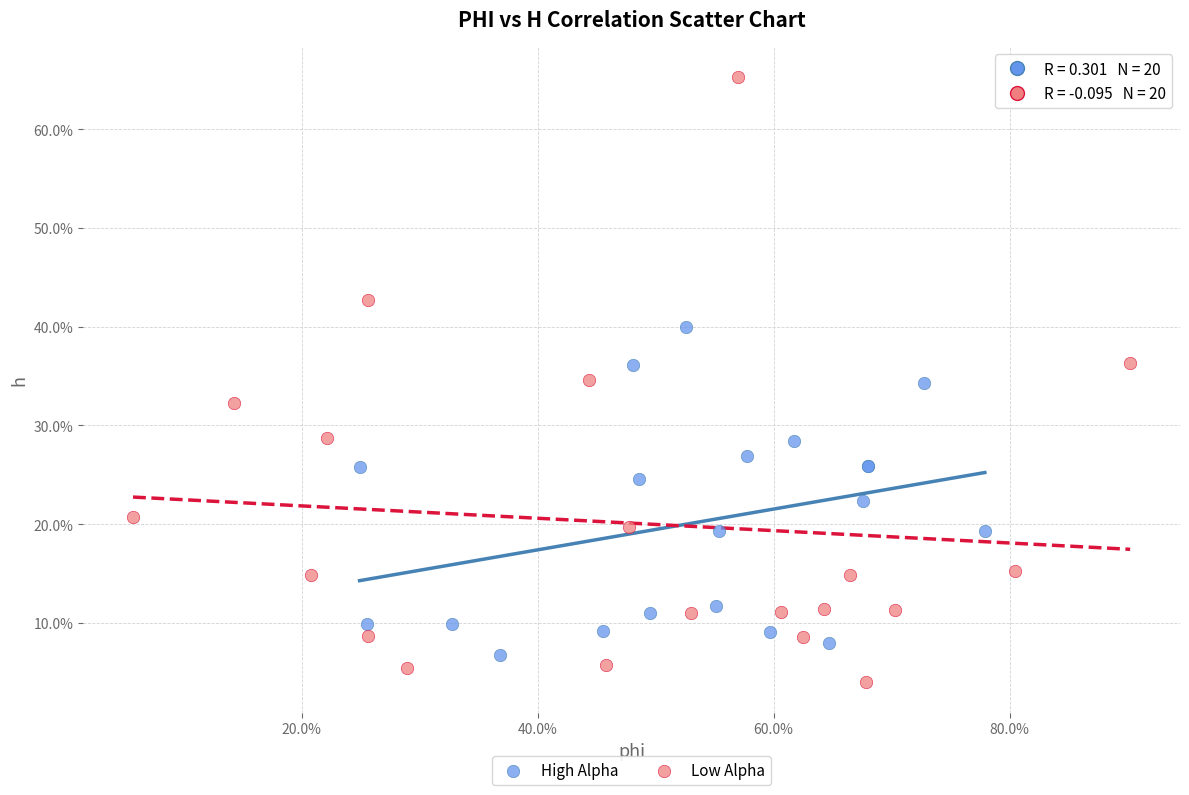

What are all the series names shown in the legend?

High Alpha, Low Alpha